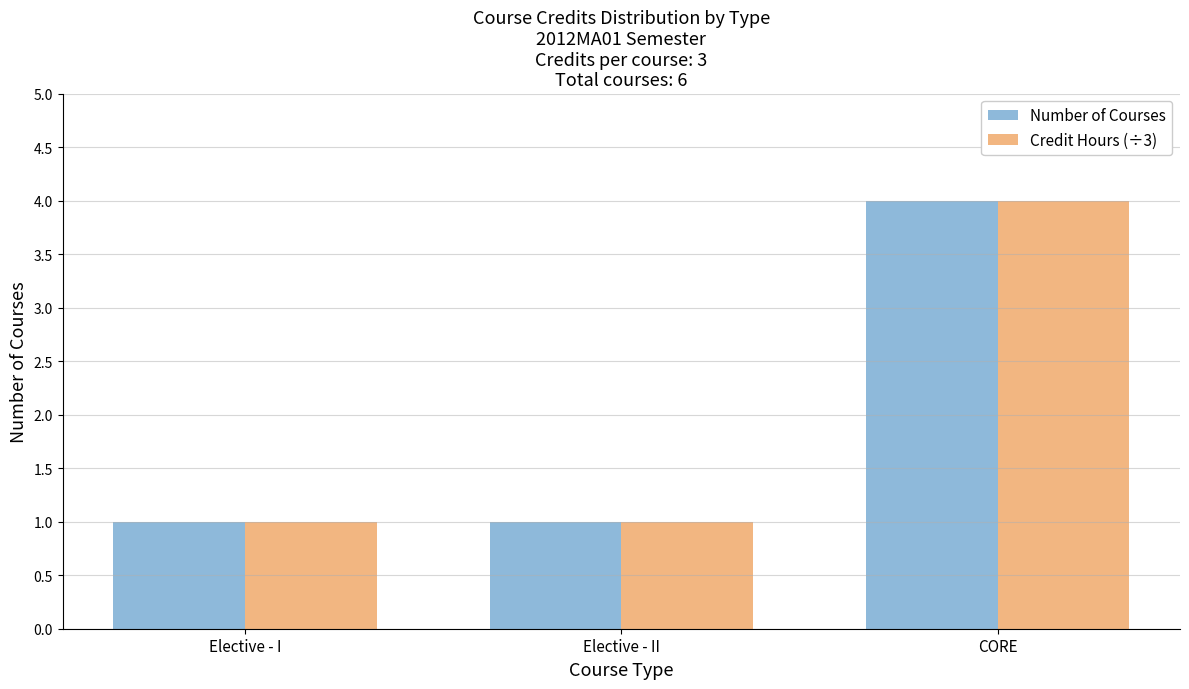

At which label does Credit Hours (÷3) reach its peak?

CORE